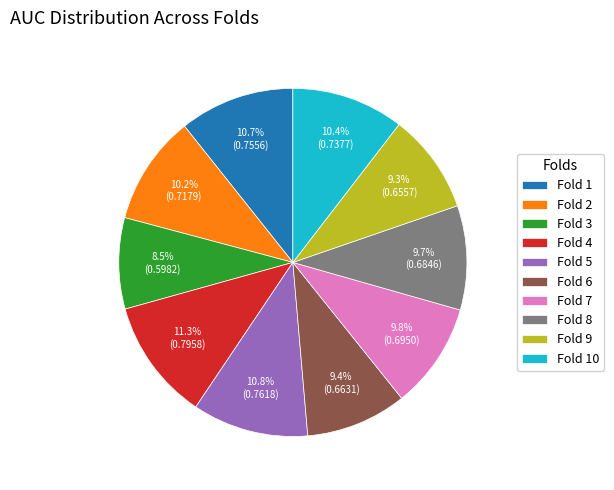

What is the smallest slice in the pie chart?

Fold 3